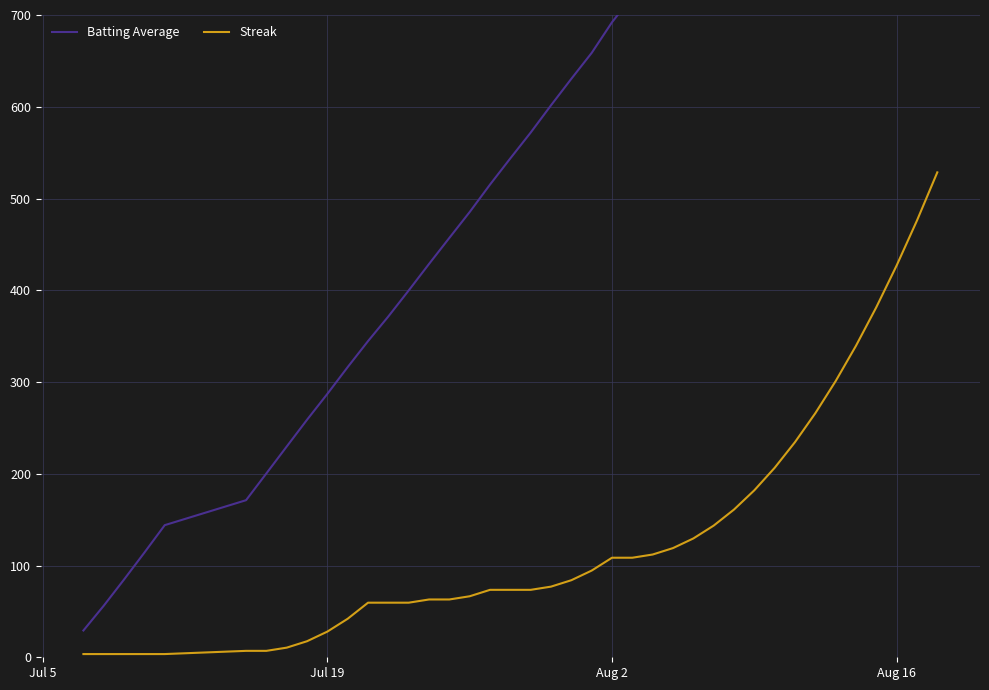

True or false: Batting Average and Streak intersect in this chart.

False